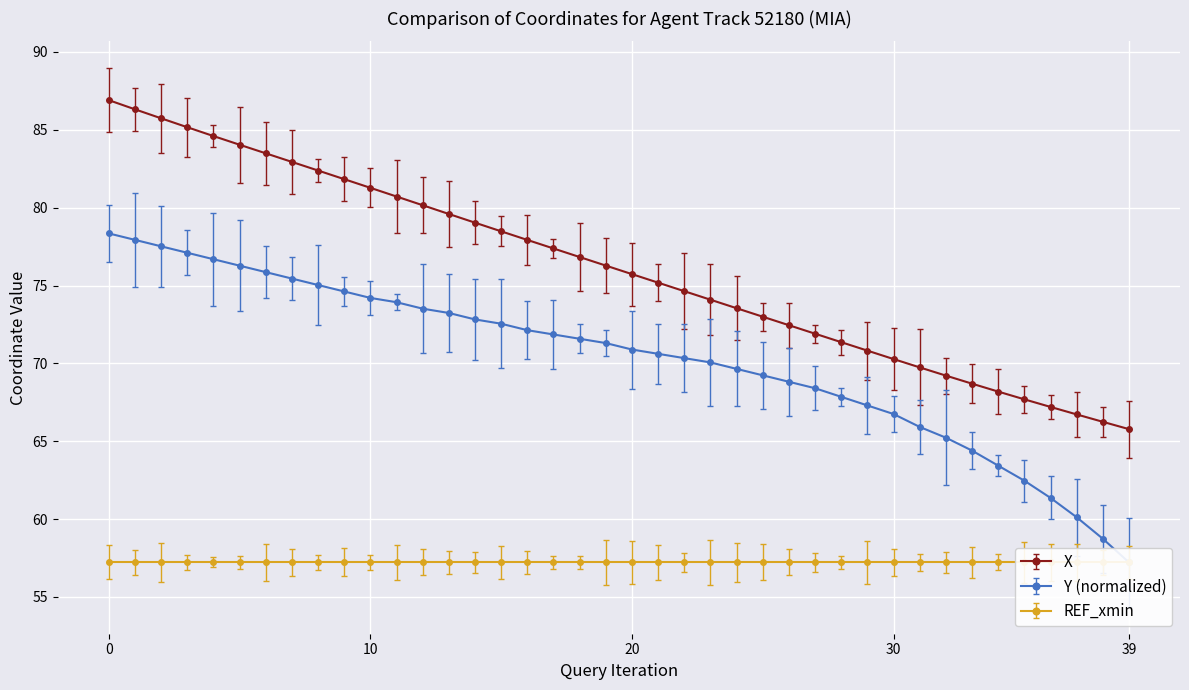

True or false: X has a value of 65.8 at 39.

True